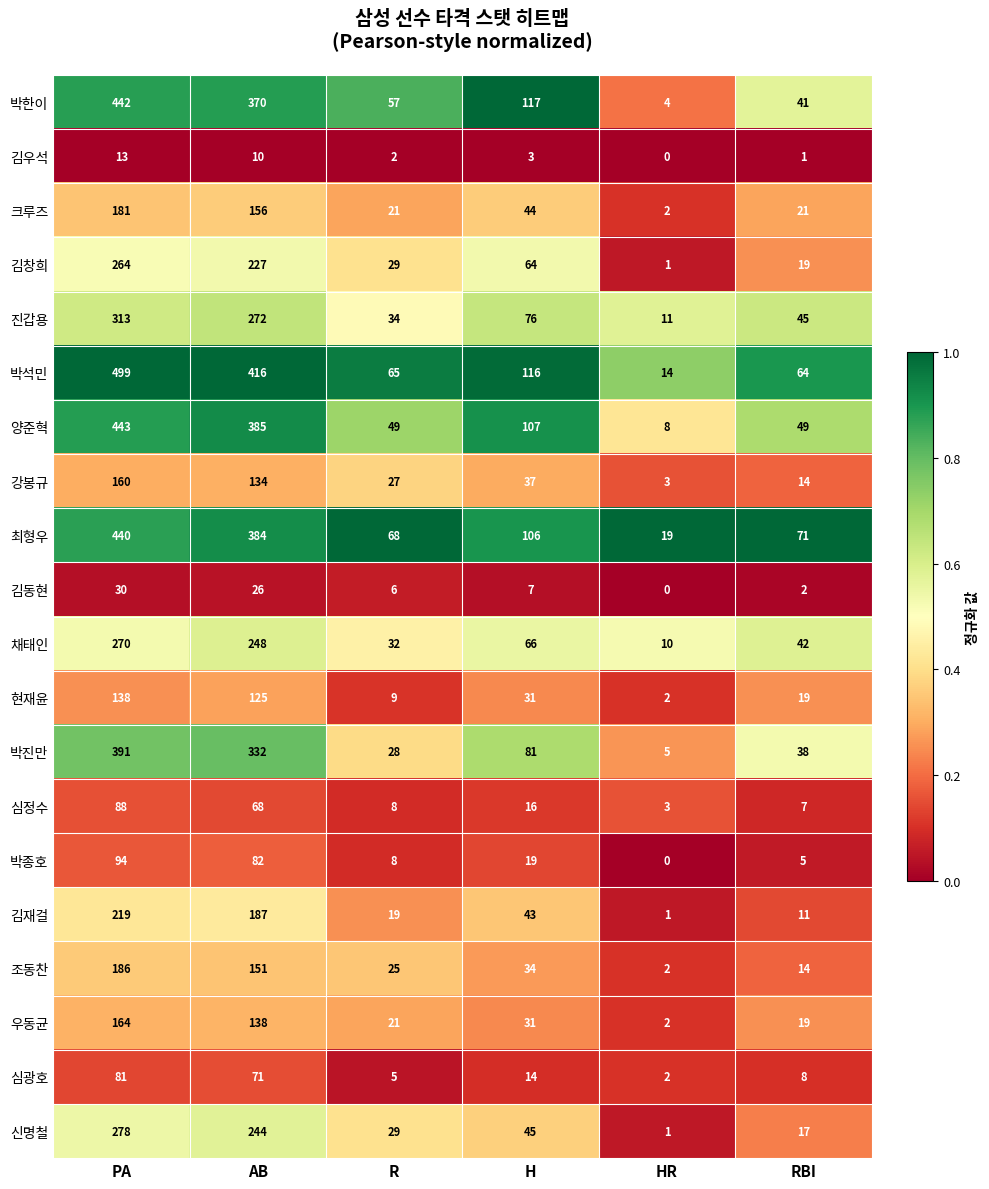

What is the difference between the 최형우 values at PA and HR?

421